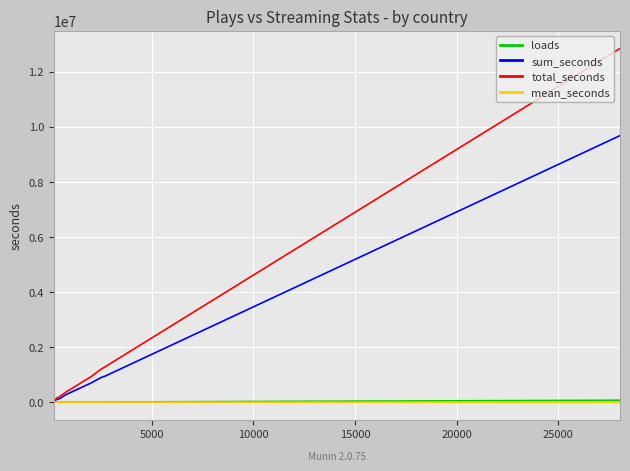

How many lines are shown in the chart?

4